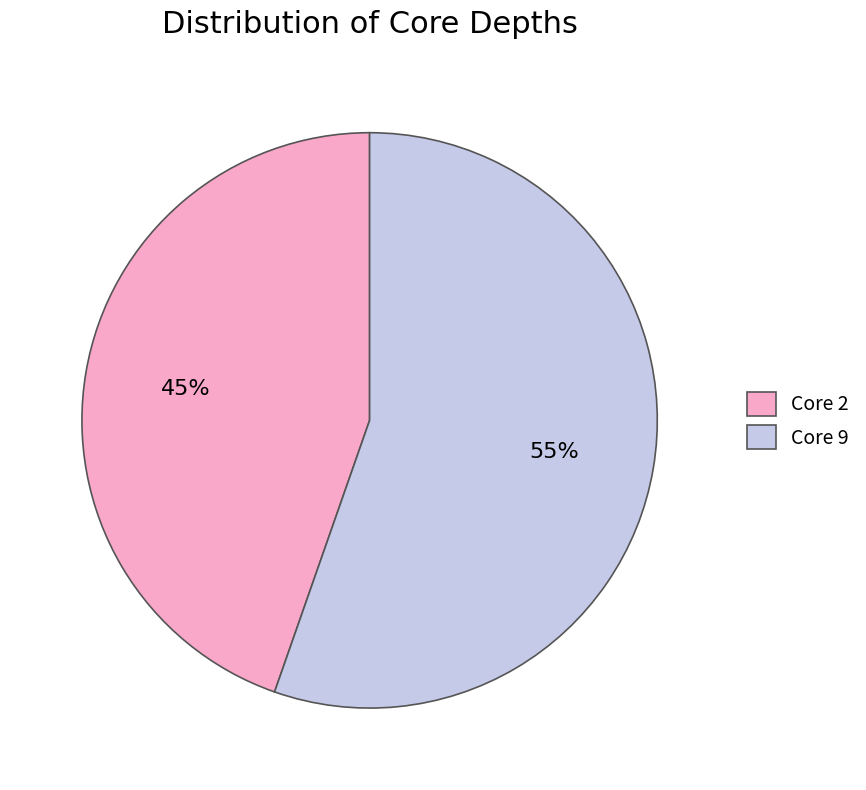

Is there any slice that represents more than half of the pie?

Yes